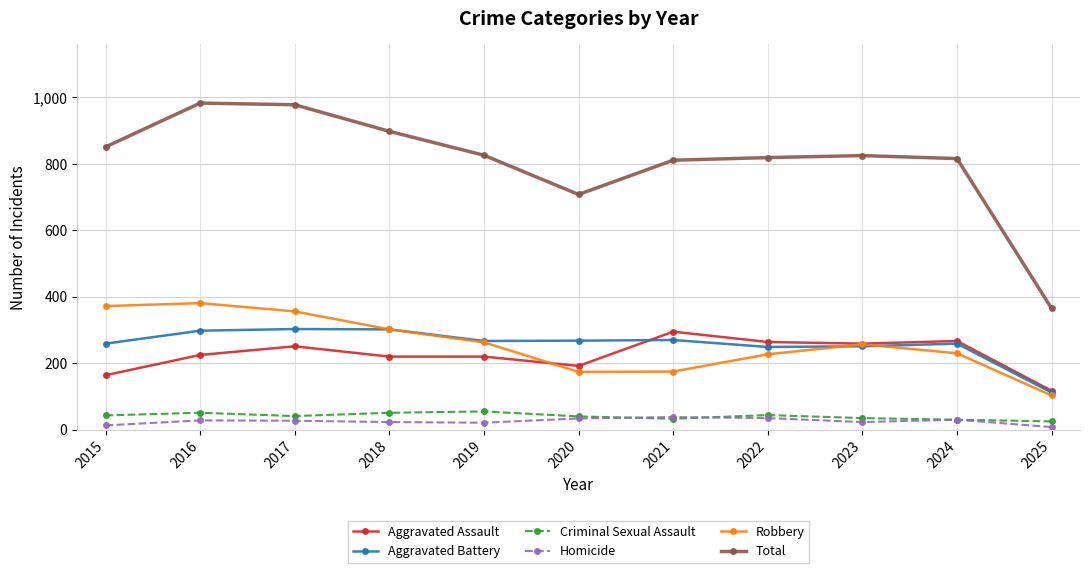

At which label does Aggravated Battery reach its minimum?

2025